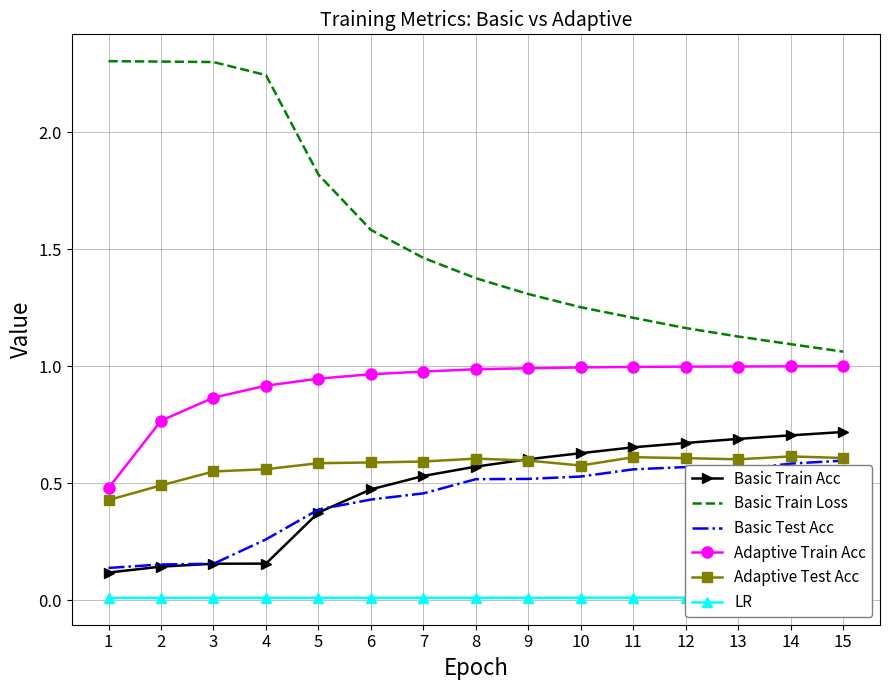

What is the difference between the Basic Test Acc values at 3 and 6?

0.3